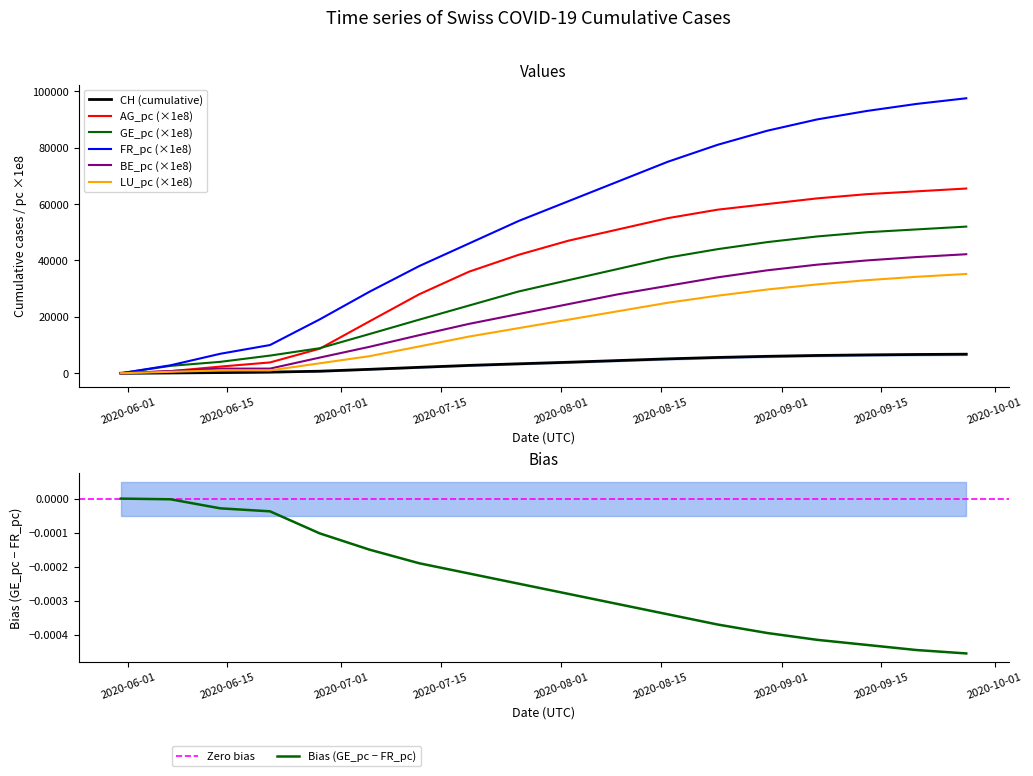

What is the value of the FR_pc point at the 3rd from the left?

6900.0